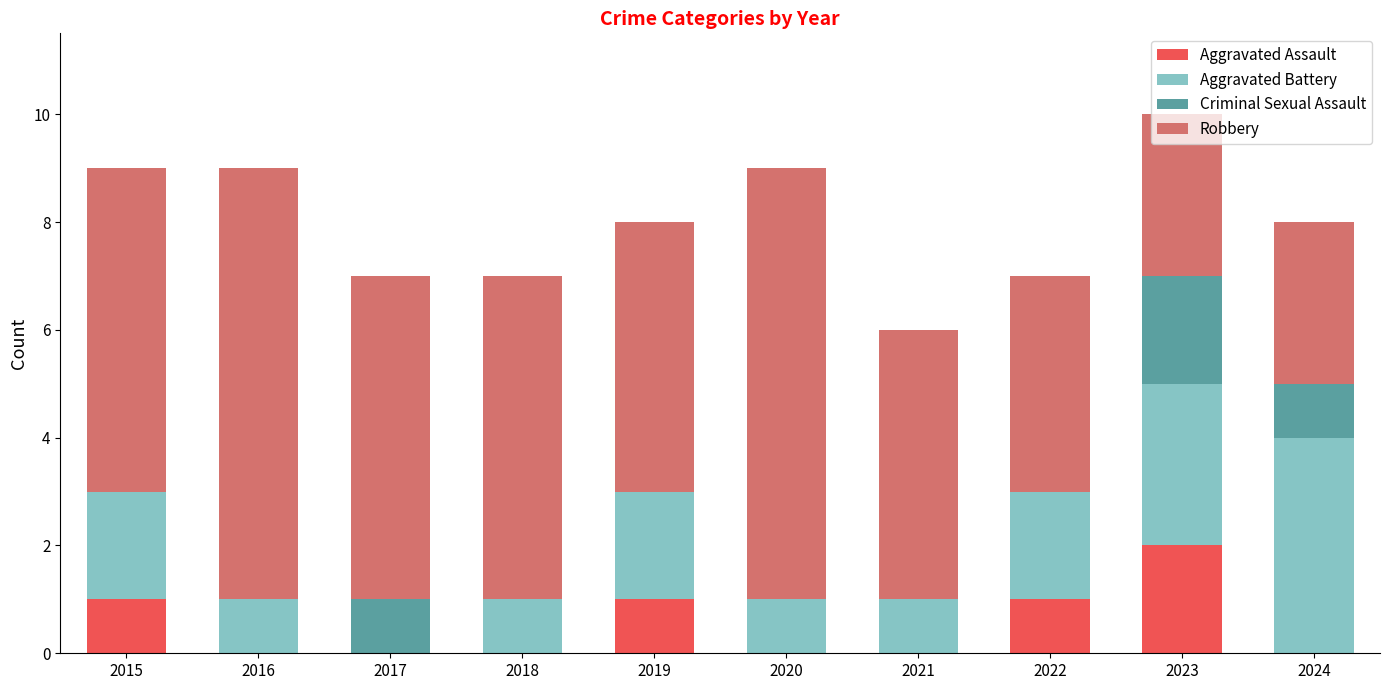

At which category is the sum across all series the highest?

2023